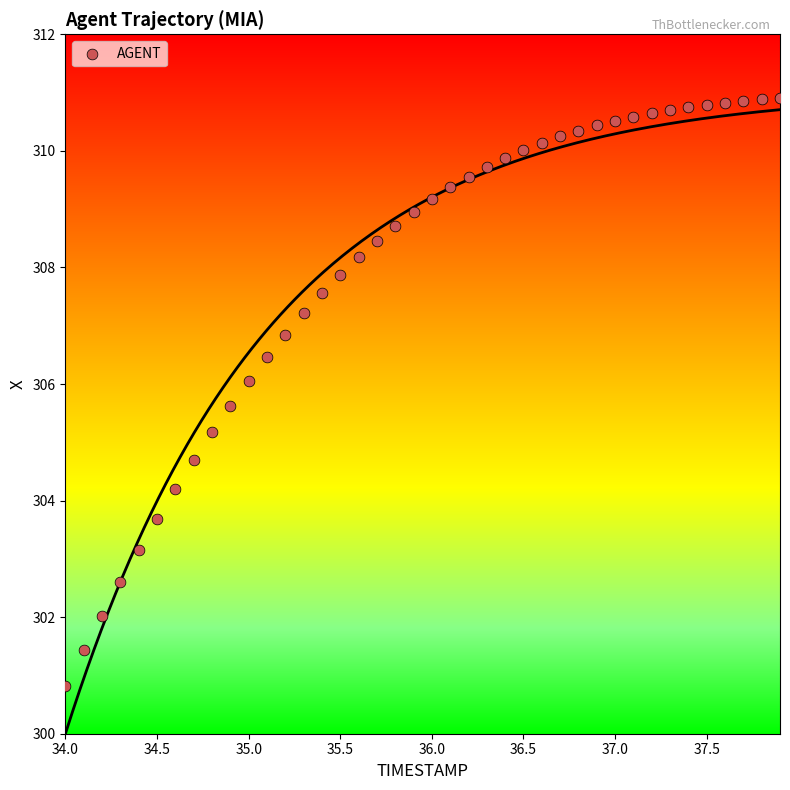

What is the range of X values (max minus min)?

3.9